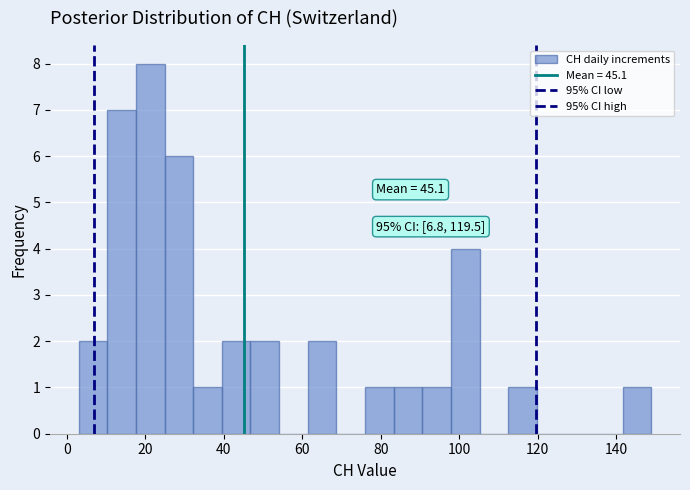

Read against the x-axis, roughly where is the centre of the tallest bar?

22